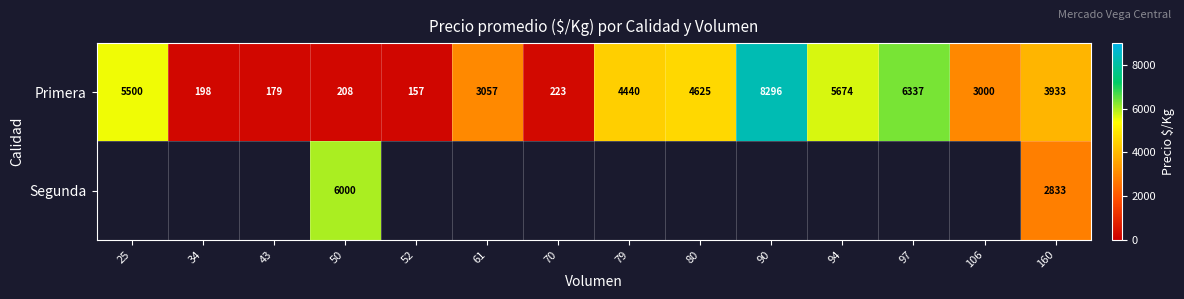

The value of Segunda at 160 is 2833. True or false?

True